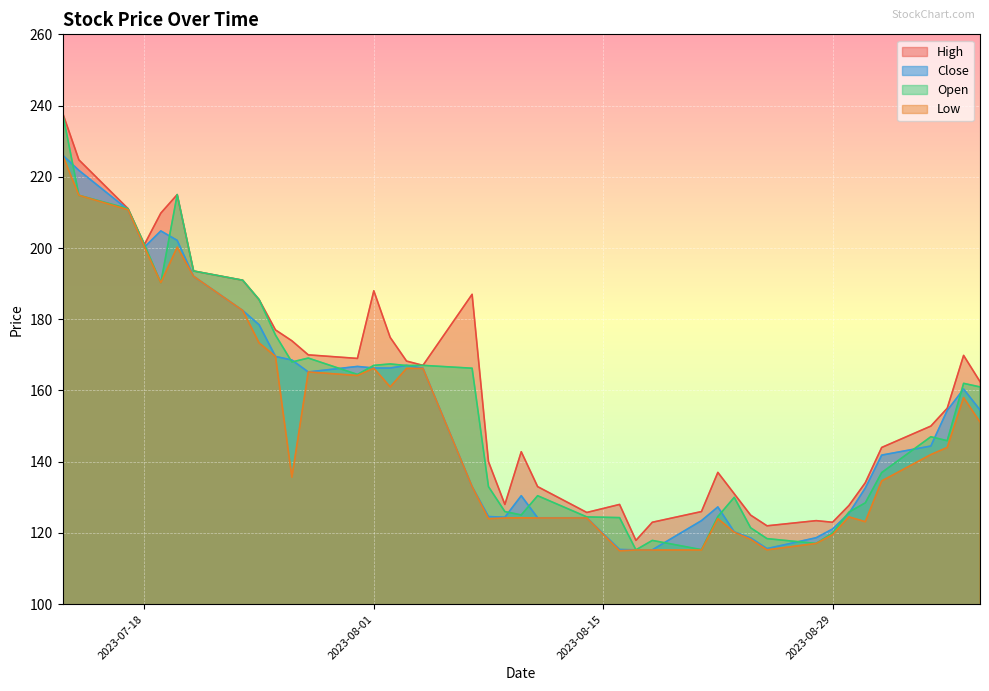

What is the sum of all High values?

6413.8